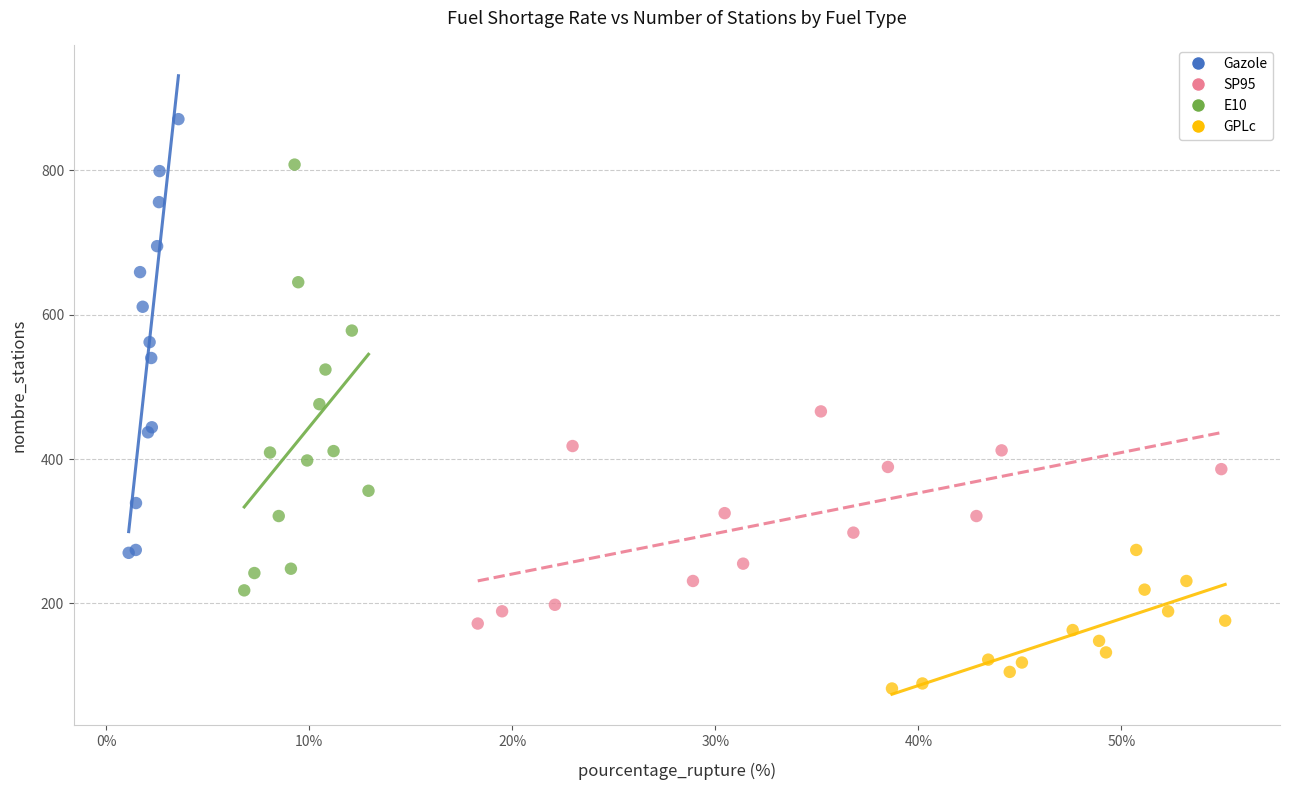

Which series contains the lowest Y value?

GPLc